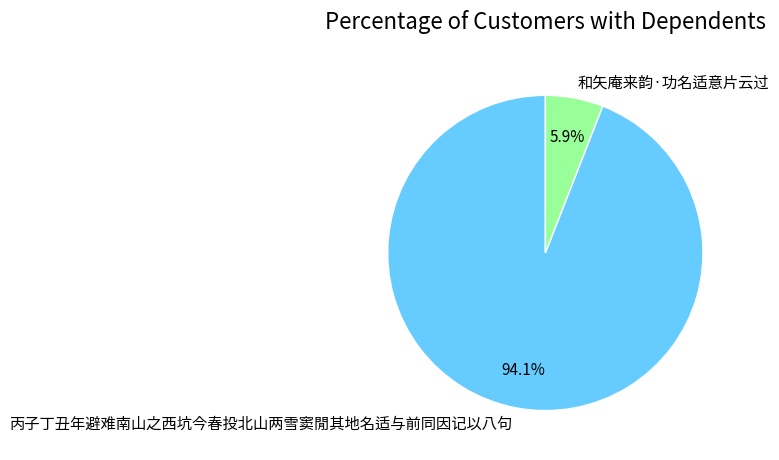

To the nearest percent, what portion does 丙子丁丑年避难南山之西坑今春投北山两雪窦閒其地名适与前同因记以八句 represent?

94%